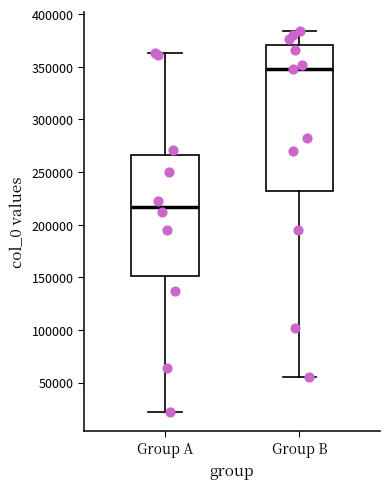

Which box is the tallest, from its lower edge to its upper edge?

Group B